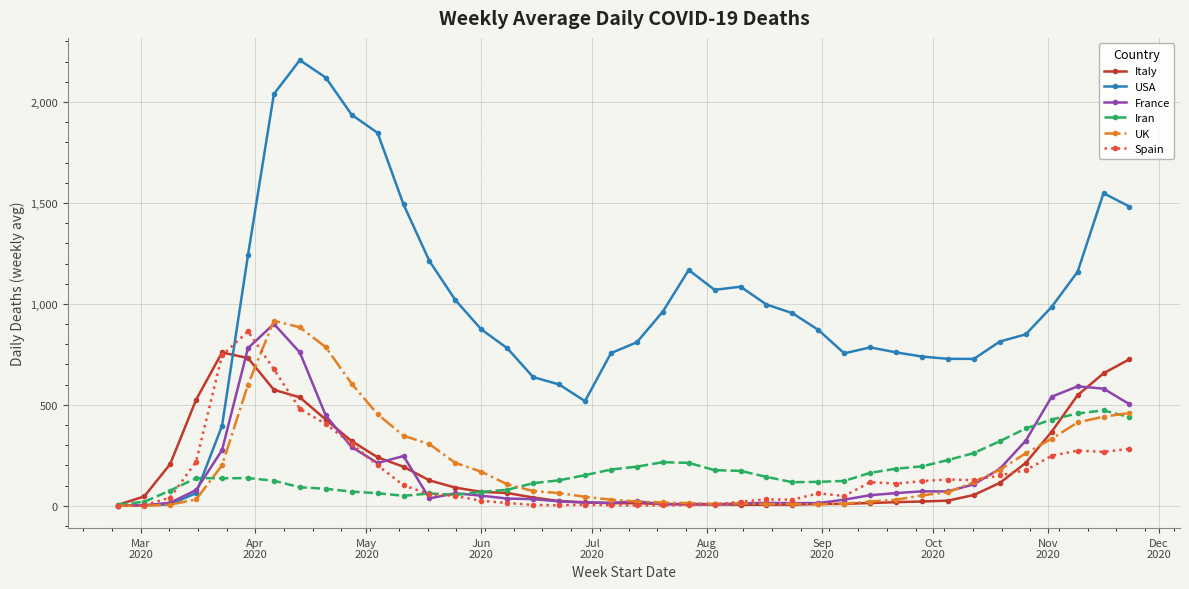

What is the greatest value displayed?

2207.1